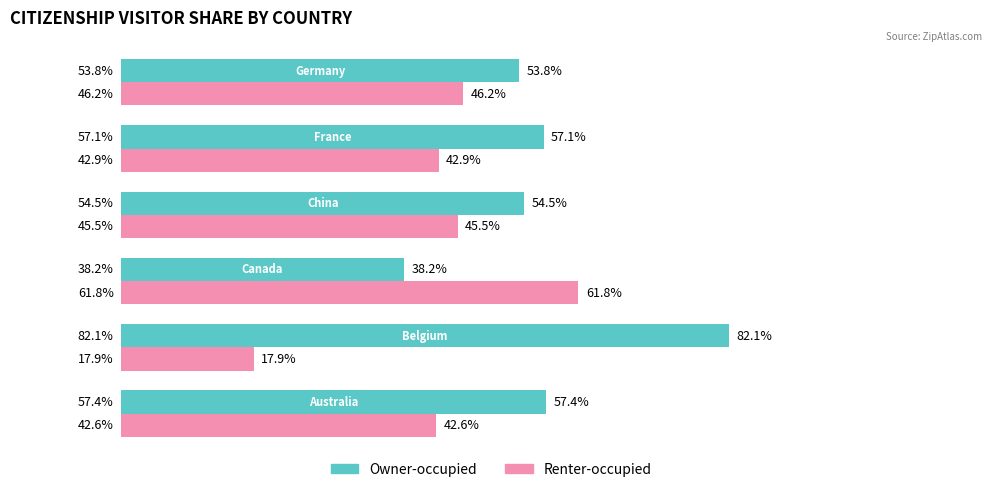

What are all the series names shown in the legend?

Owner-occupied, Renter-occupied